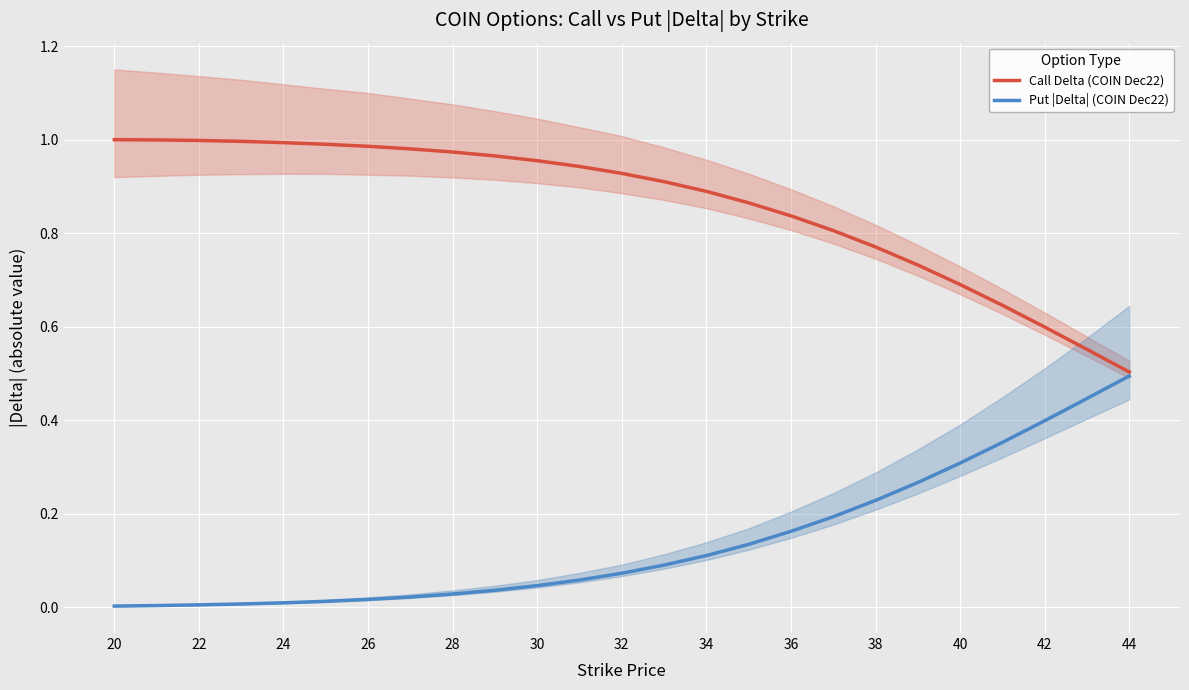

Is it true that Put |Delta| (COIN Dec22) equals 0.4 at 42?

True